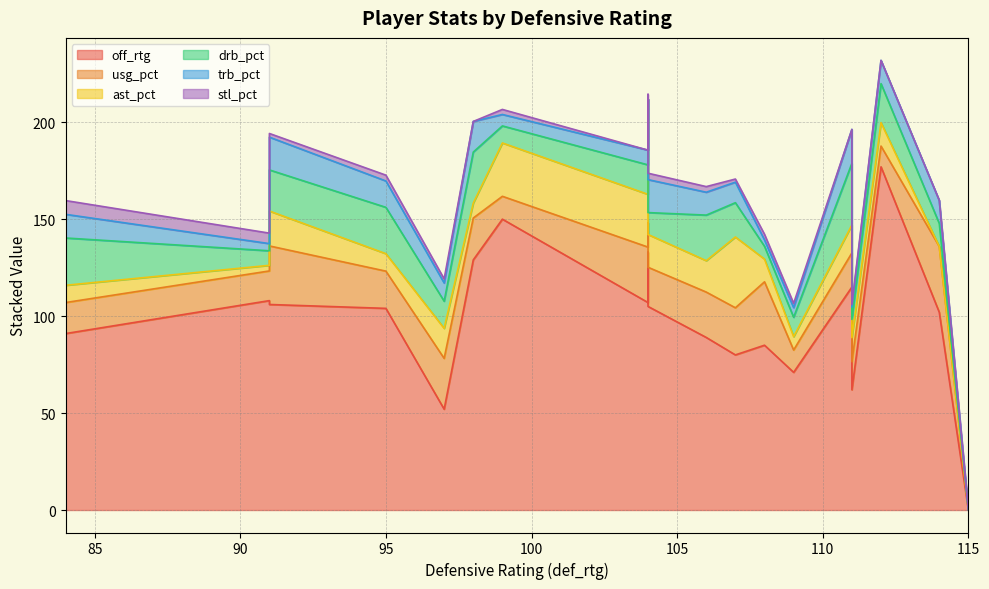

How many values in the stl_pct series exceed 2?

10